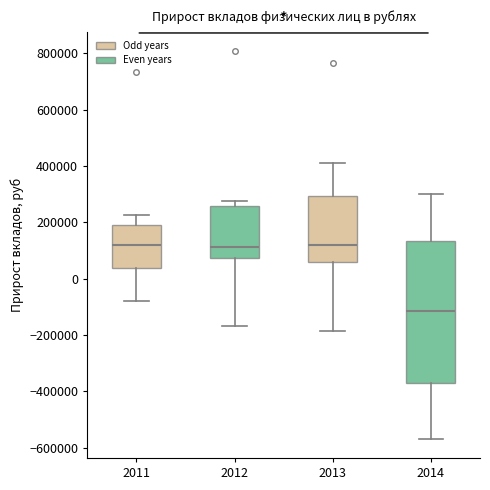

Where does the lower whisker of the box at x = 2012 end on the y-axis? The values are not printed on the chart, so give them approximately, as read against the axis.

-160000